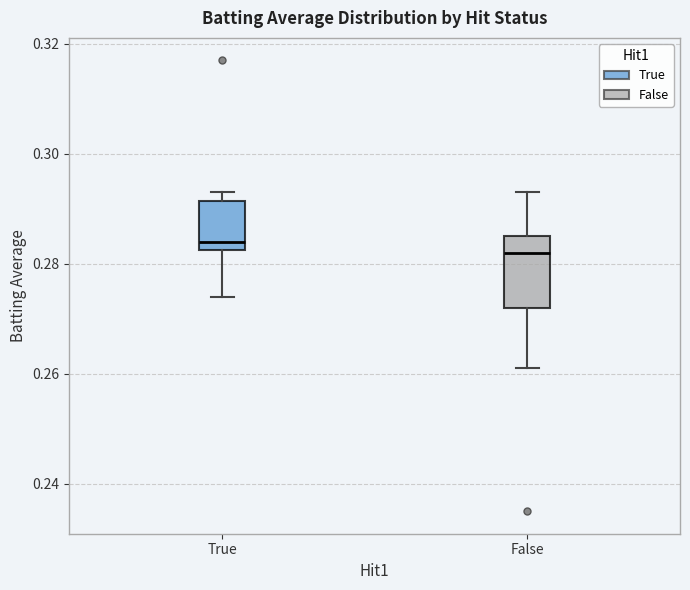

Where does the median line of the box for False sit on the y-axis? The values are not printed on the chart, so give them approximately, as read against the axis.

0.282